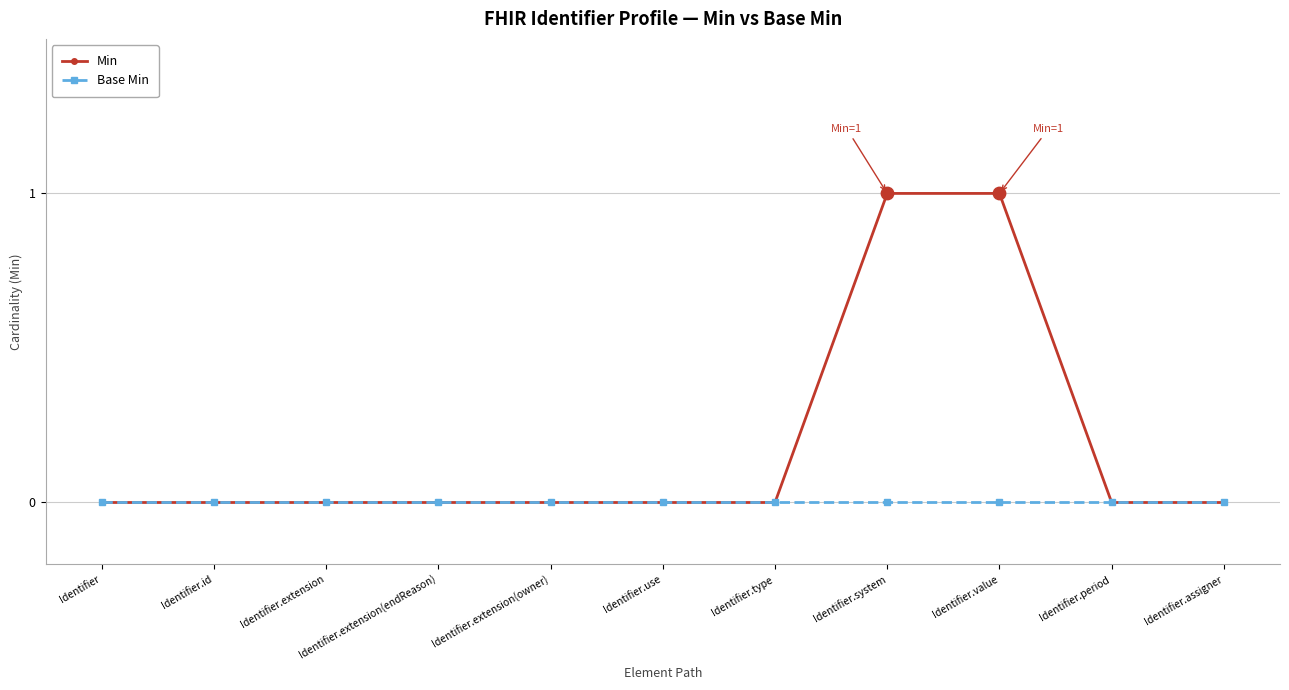

Which series has the widest spread of values?

Min